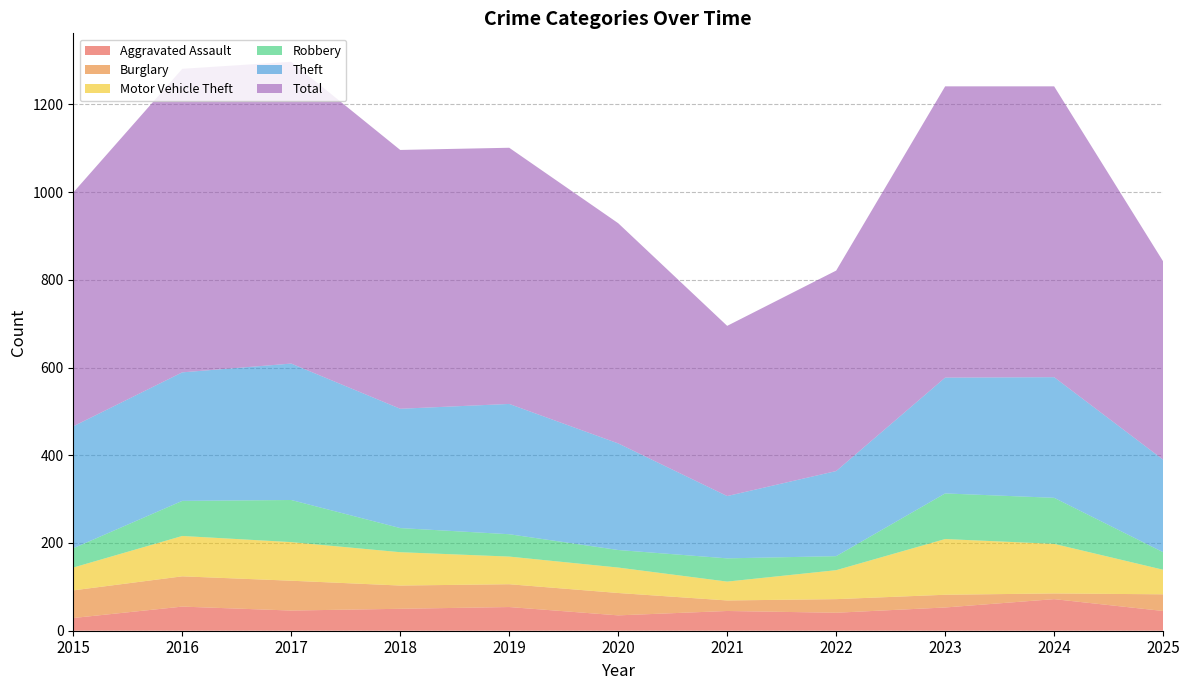

What are all the series names shown in the legend?

Aggravated Assault, Burglary, Motor Vehicle Theft, Robbery, Theft, Total